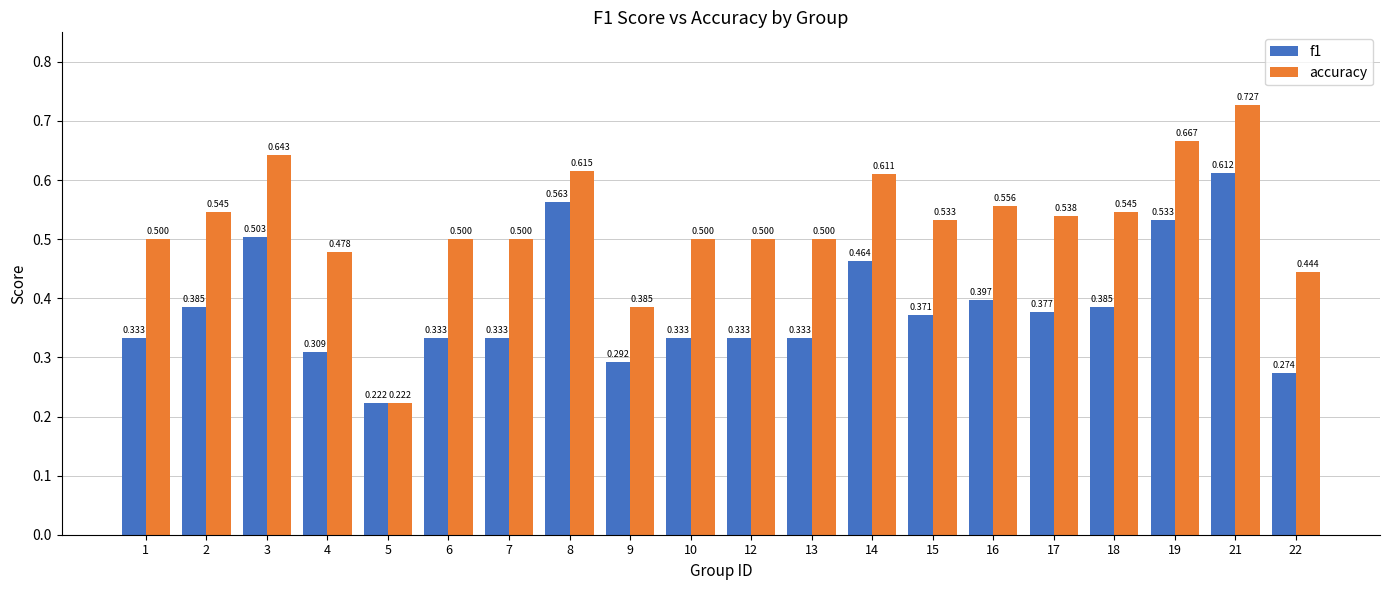

The value of accuracy at 5 is 0.1. True or false?

False